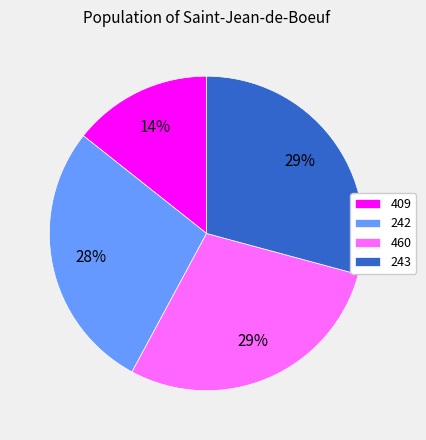

Which has a higher value, 242 or 243?

243